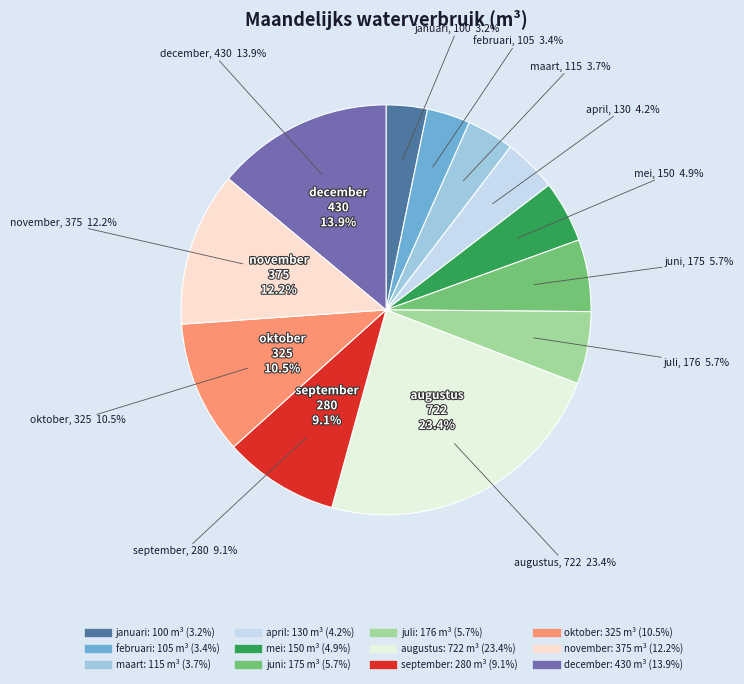

Is there a majority slice in this chart?

No